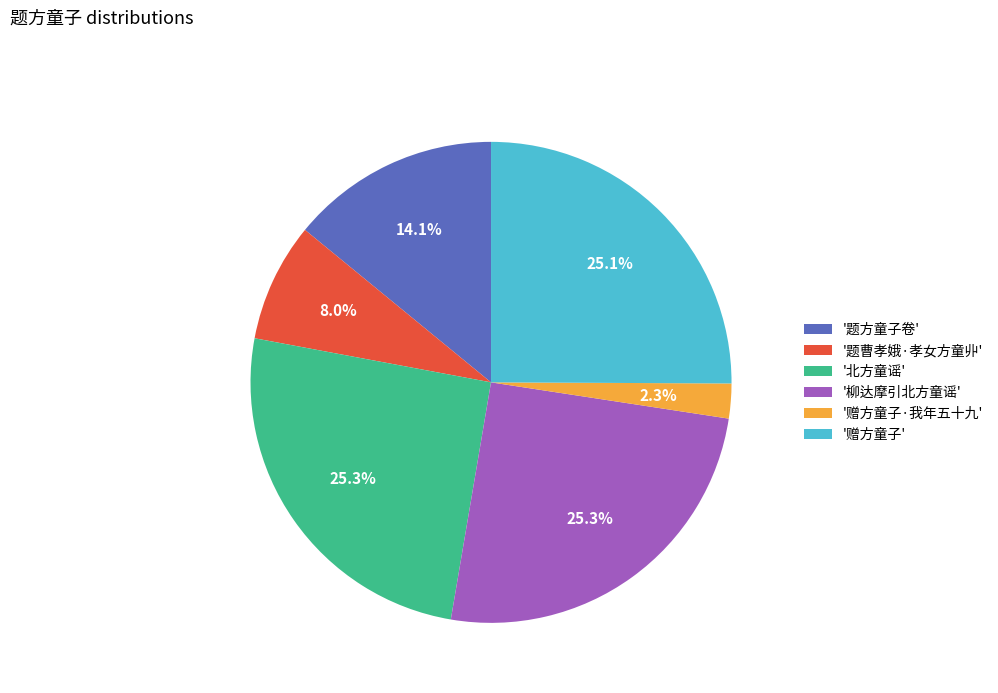

To the nearest percent, what is the average slice percentage?

17%